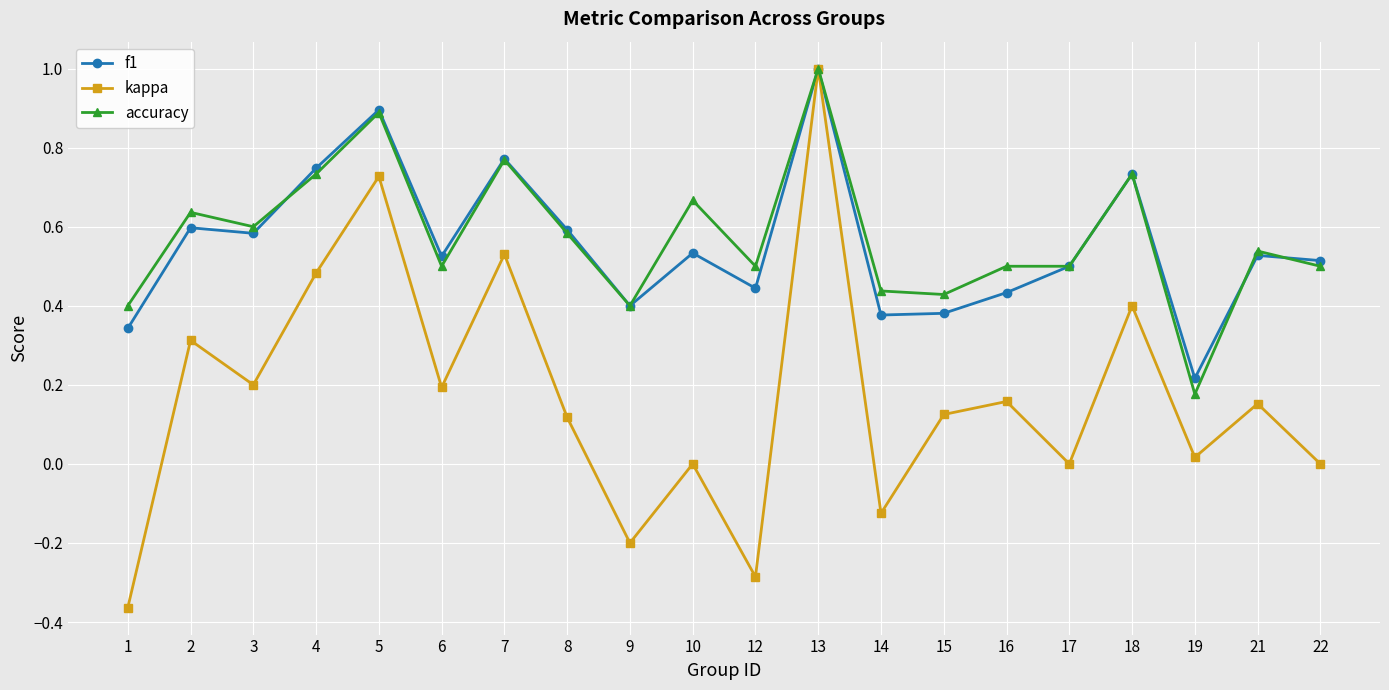

Which series changed the most between 1 and 9?

kappa